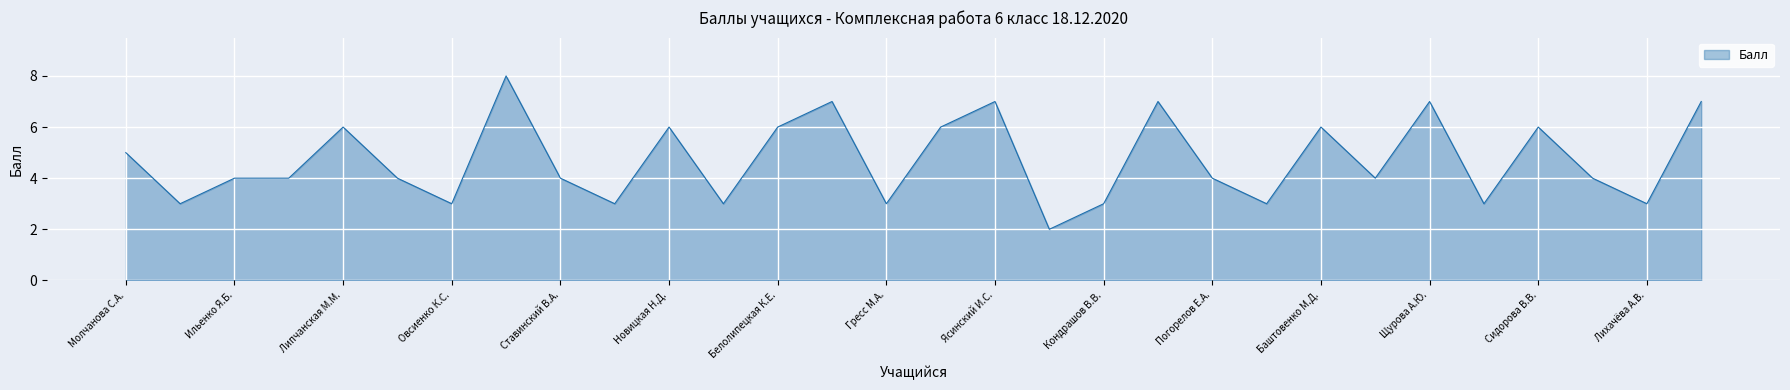

What is the difference between the maximum and minimum values?

6